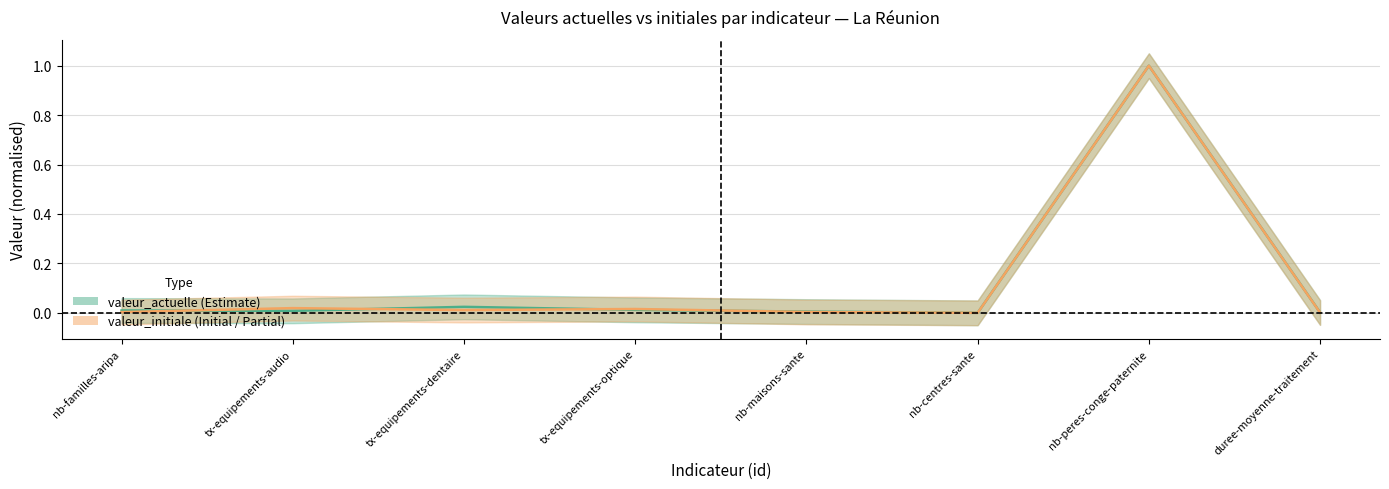

Which series ends up on top after the final intersection of valeur_actuelle and valeur_initiale?

valeur_actuelle